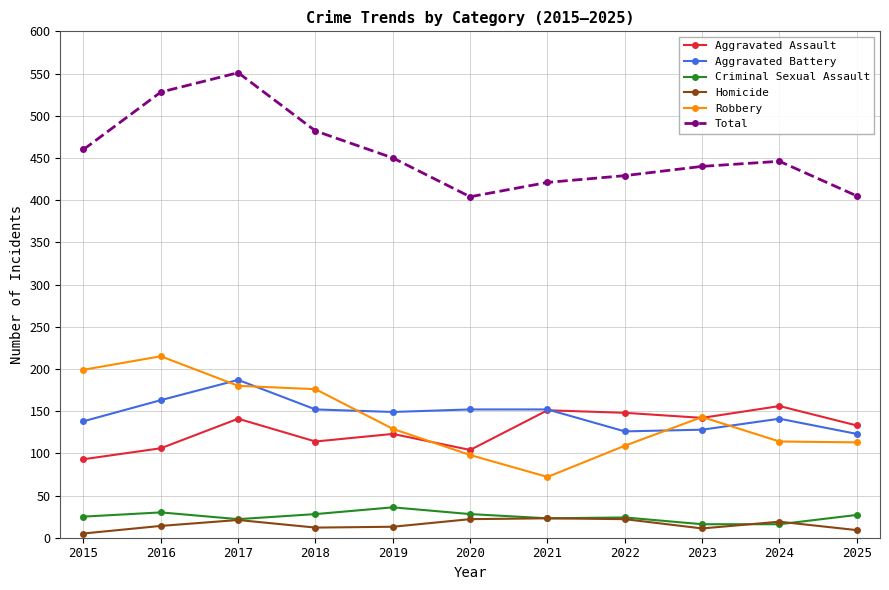

Is the value of Total at 2023 greater than the value of Aggravated Battery at 2019?

Yes